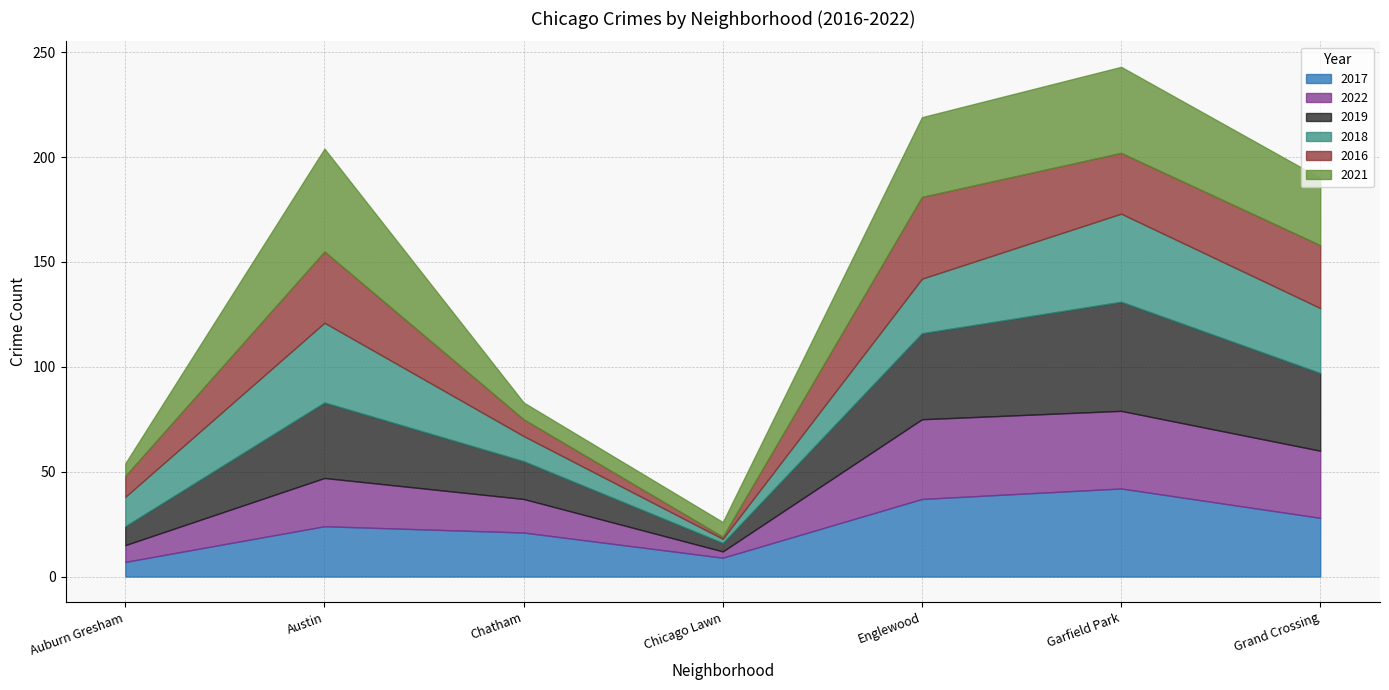

List the series in order of their peak value, highest first.

2019, 2021, 2017, 2018, 2016, 2022